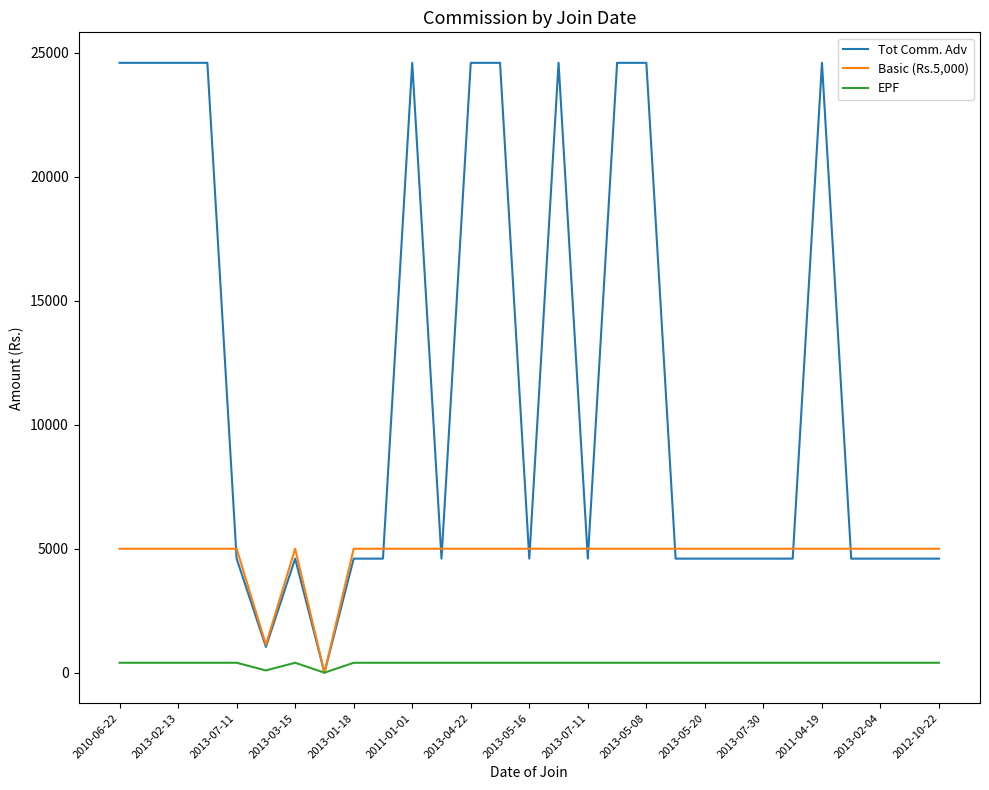

How many lines are shown in the chart?

3